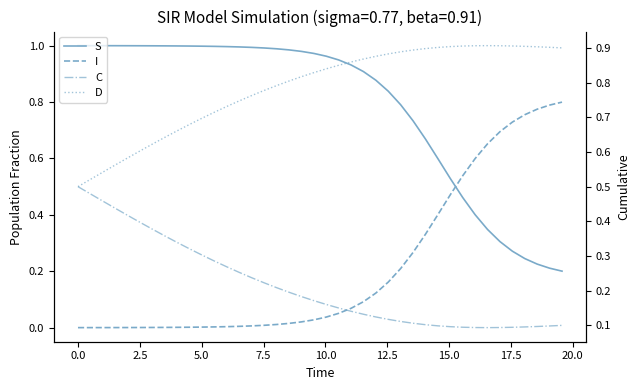

True or false: I and D cross at least once.

False